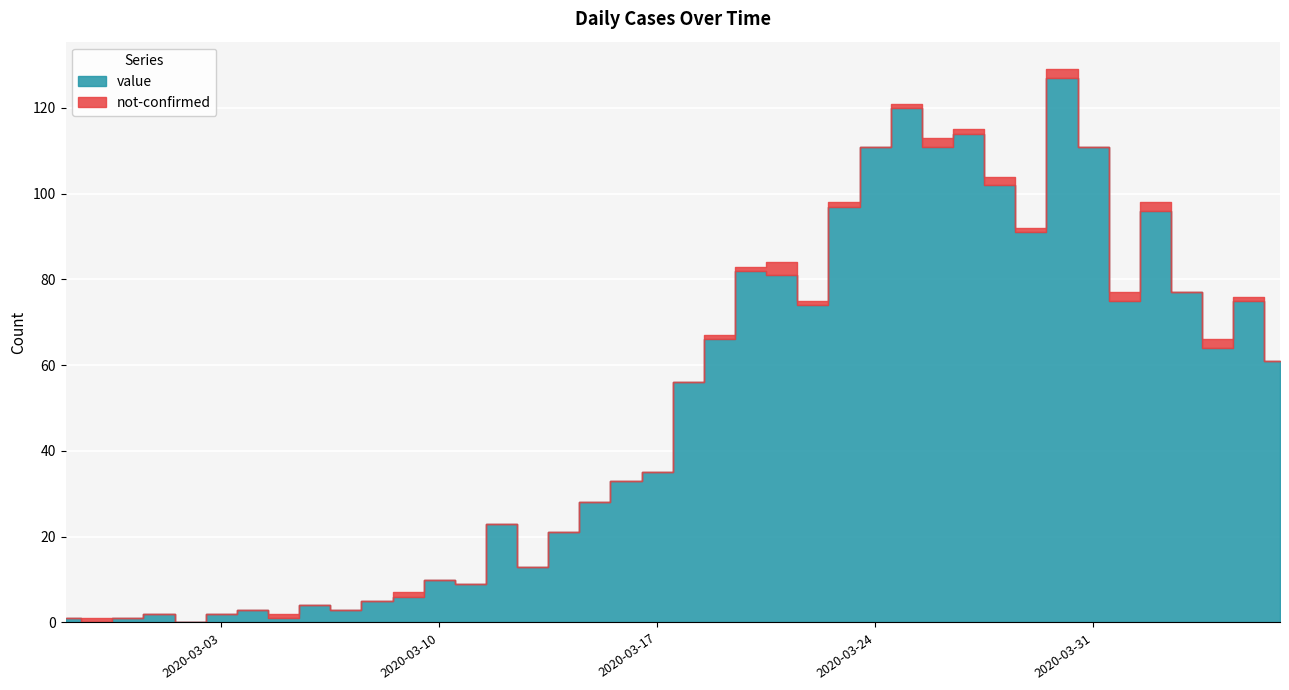

Which series changed the most between 2020-03-03 and 2020-03-11?

value